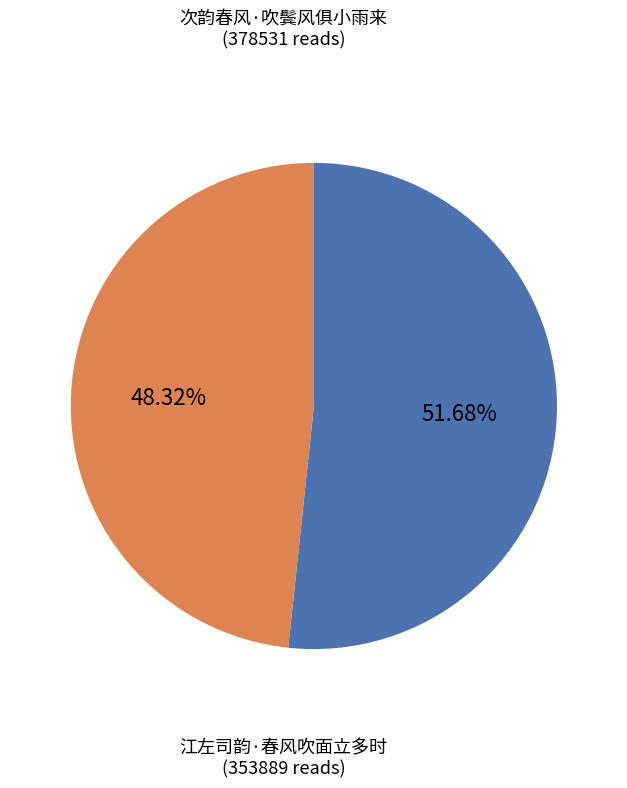

Does any single category account for the majority?

Yes